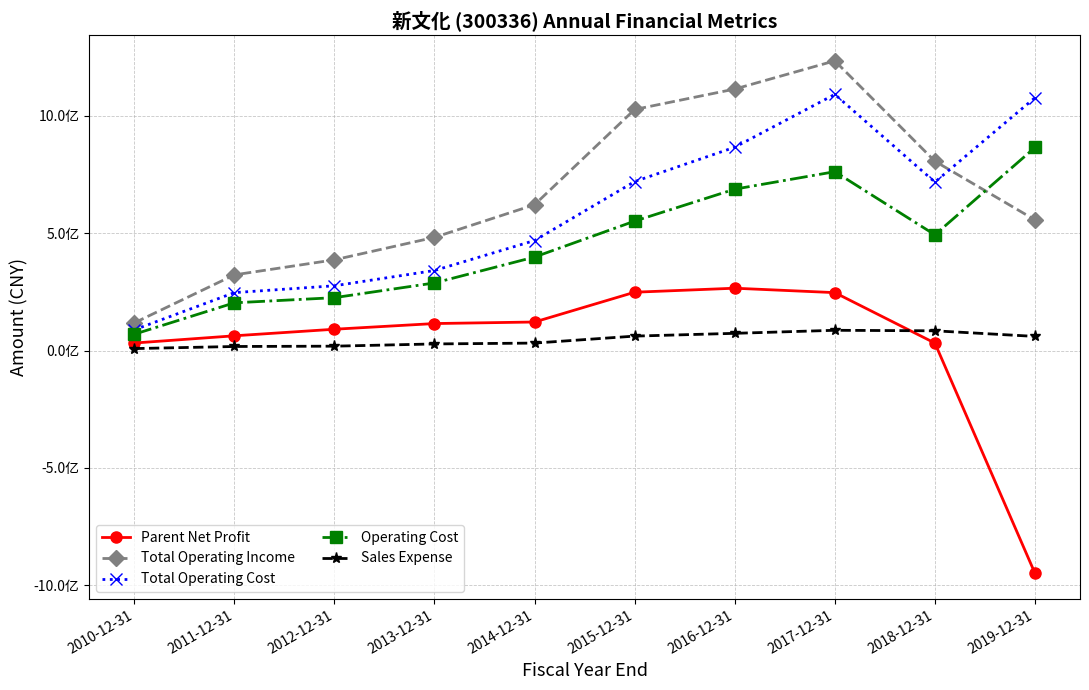

What are all the series names shown in the legend?

Parent Net Profit, Total Operating Income, Total Operating Cost, Operating Cost, Sales Expense